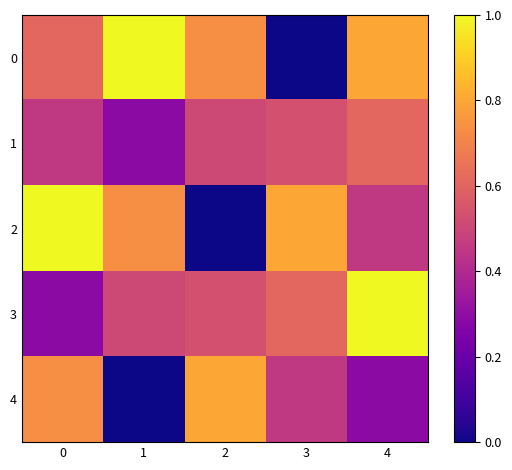

Between 2 and 1, which is larger?

1